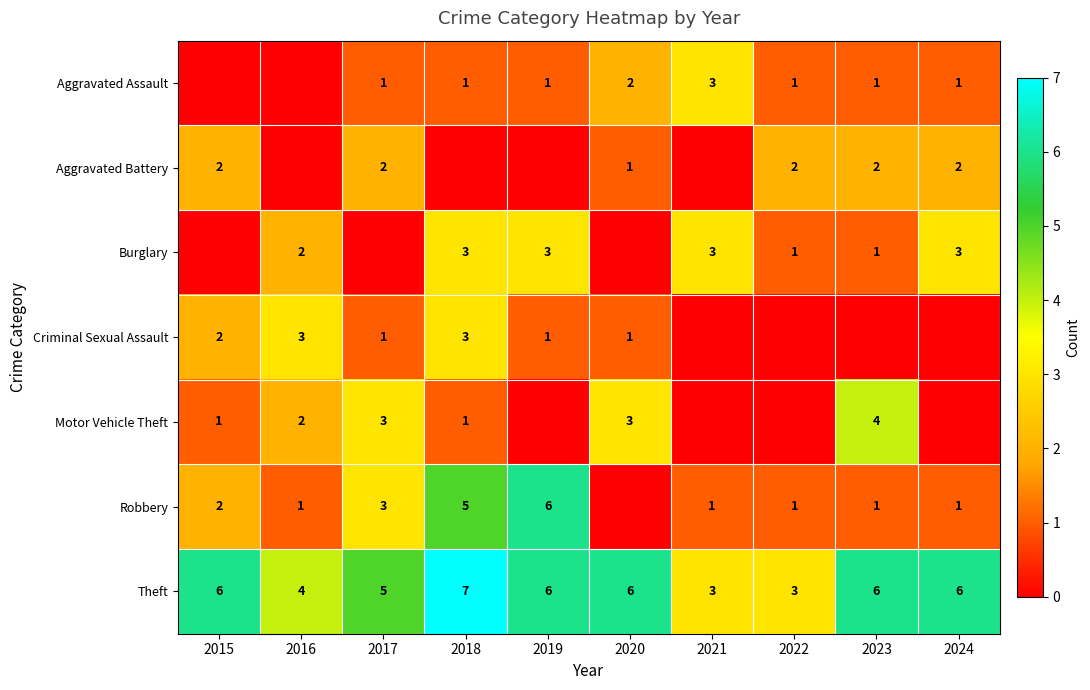

Is it true that Theft equals 2 at 2018?

False